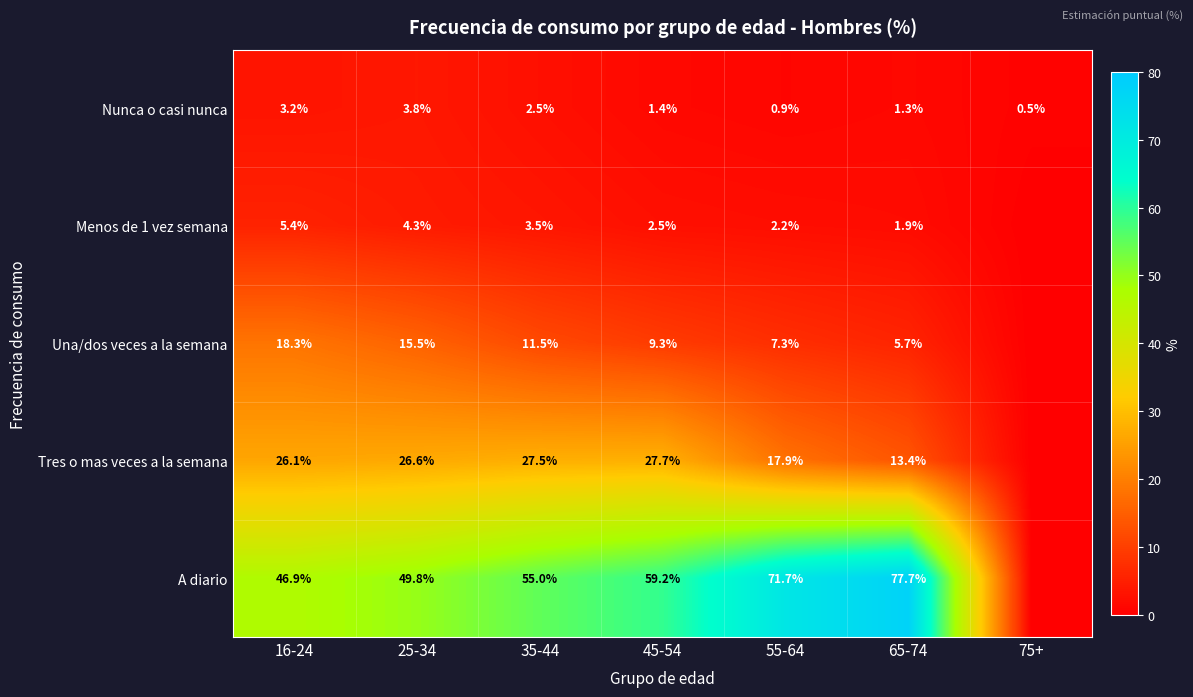

Which label corresponds to the smallest value in the chart?

75+